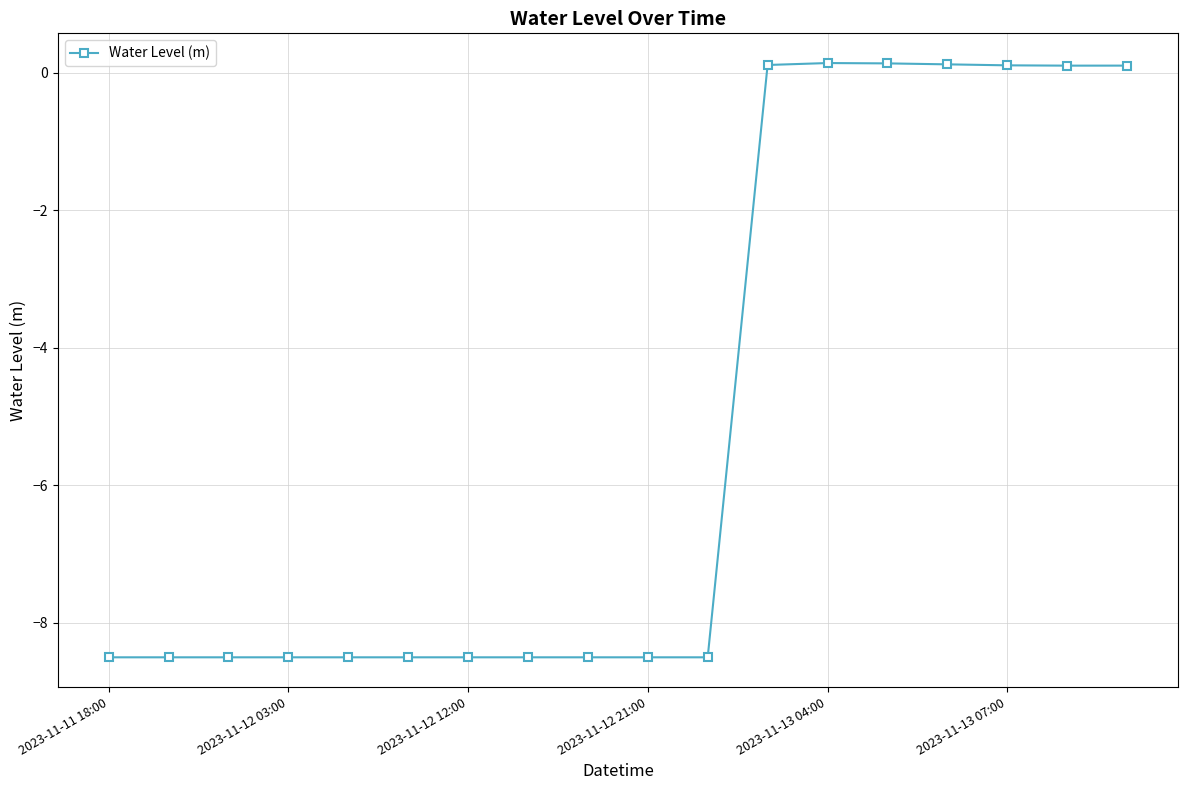

What is the value of the 6th point from the left?

-8.5